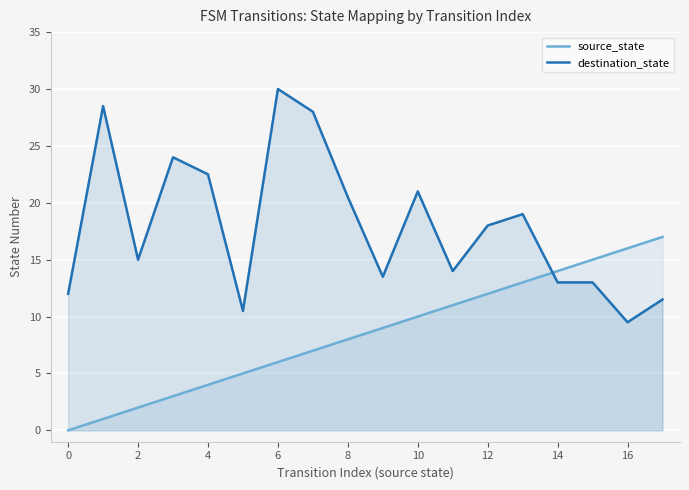

What is the value of the destination_state point at the 3rd from the left?

15.0